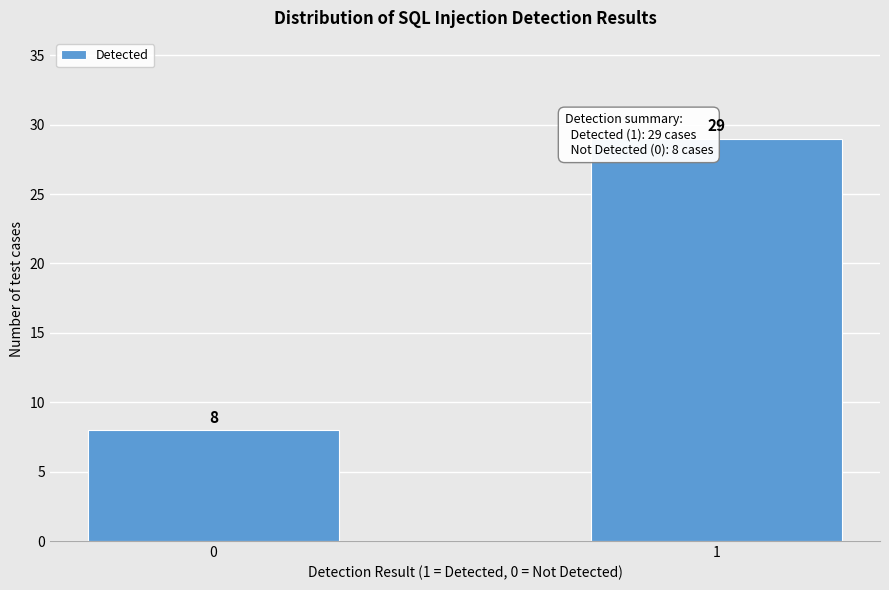

Reading left to right, transcribe all the data shown in this chart.

0=8	1=29